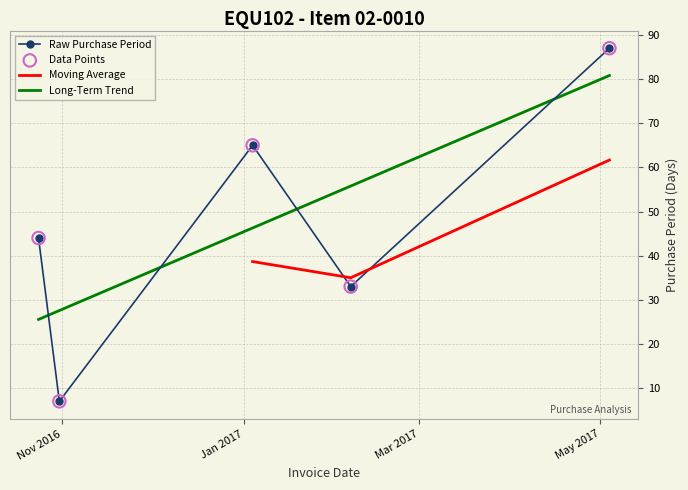

Approximately how many times larger is the value at 2017-05-04 compared to 2017-02-06?

2.6